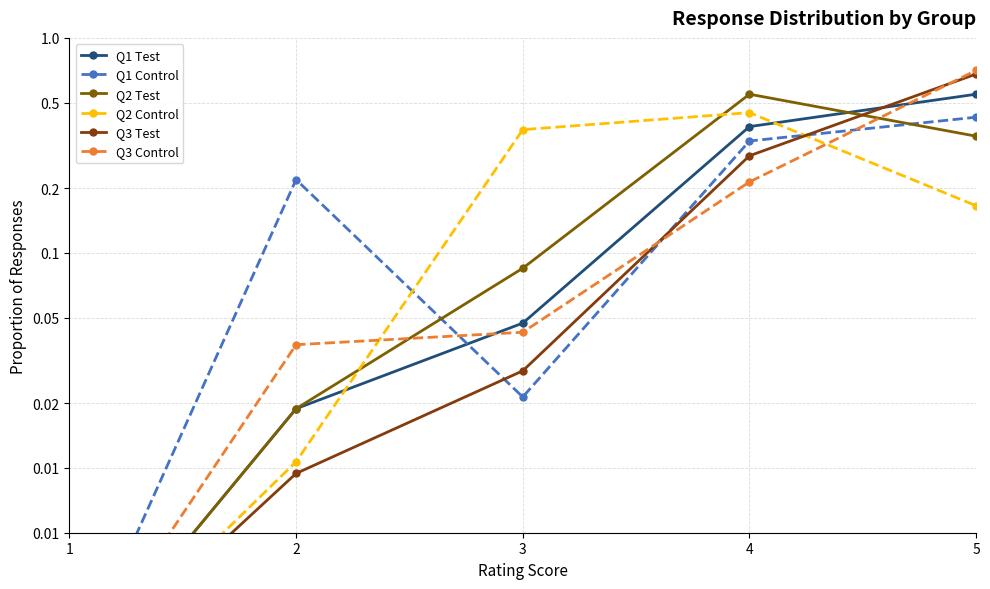

Reading left to right, transcribe all the data shown in this chart.

Q1 Test: 0.0	0.0	0.0	0.4	0.5
Q1 Control: 0.0	0.2	0.0	0.3	0.4
Q2 Test: 0.0	0.0	0.1	0.5	0.3
Q2 Control: 0.0	0.0	0.4	0.4	0.2
Q3 Test: 0.0	0.0	0.0	0.3	0.7
Q3 Control: 0.0	0.0	0.0	0.2	0.7